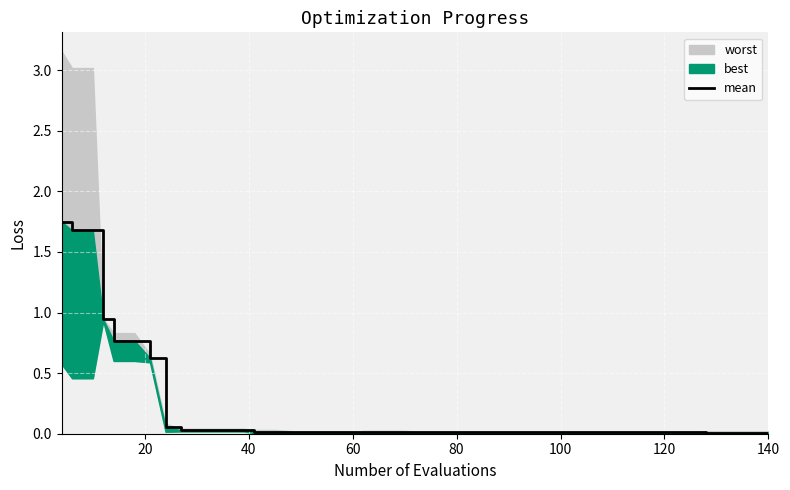

The chart shows a value of 0.0 at 29. True or false?

False